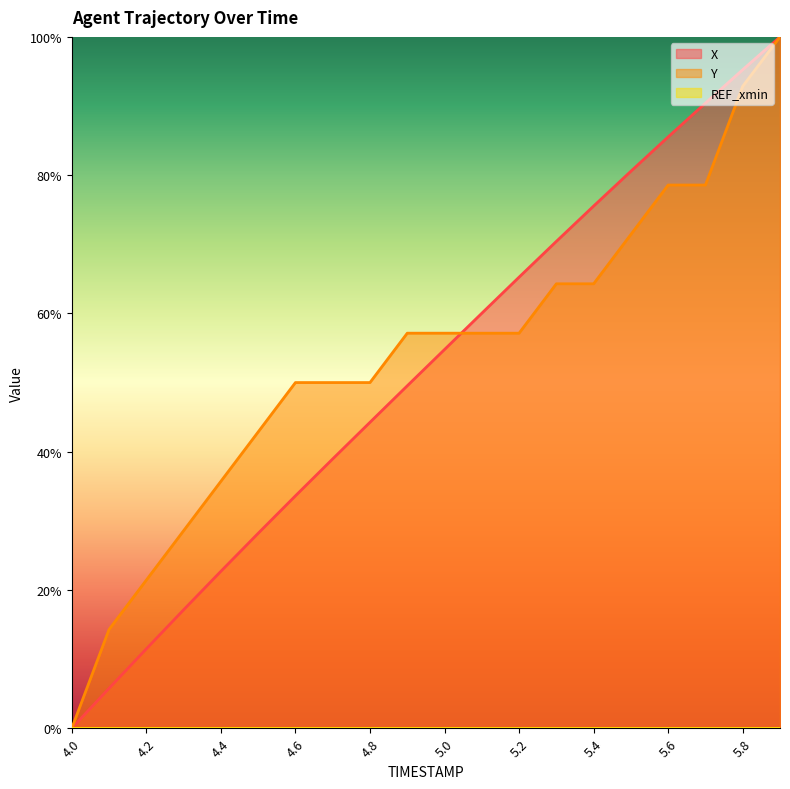

Count the number of categories in the chart.

20